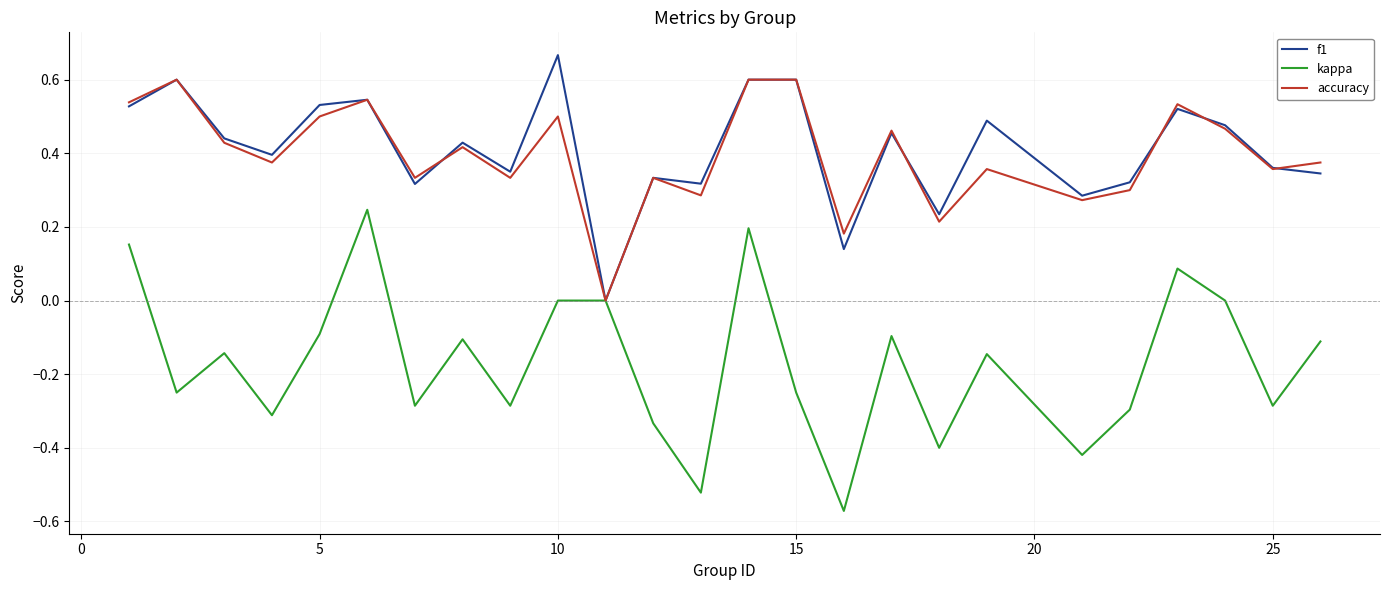

How many interior local valleys does the kappa series have?

9